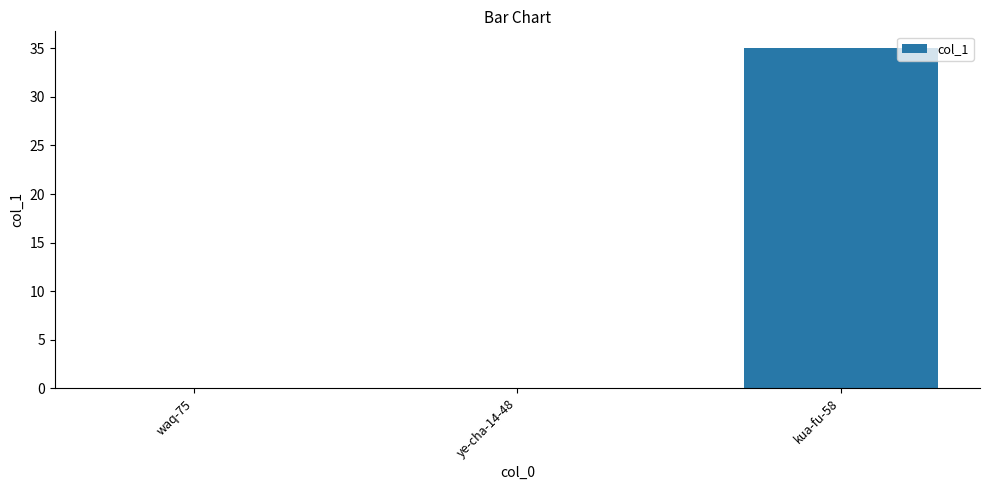

Reading left to right, extract all data points from this chart.

0	0	35